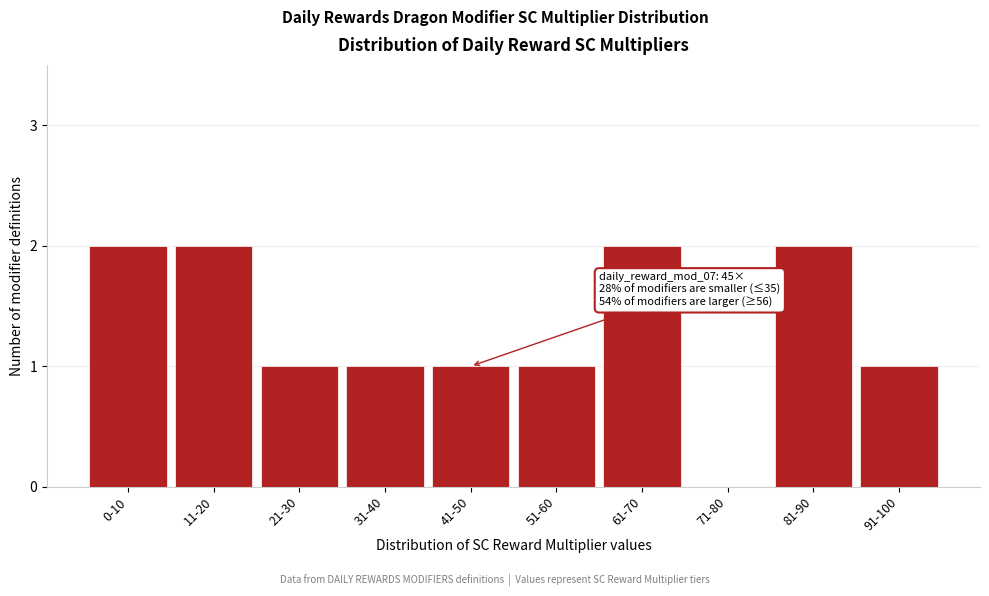

Reading left to right, list all the values displayed in this chart.

0-10=2	11-20=2	21-30=1	31-40=1	41-50=1	51-60=1	61-70=2	71-80=0	81-90=2	91-100=1